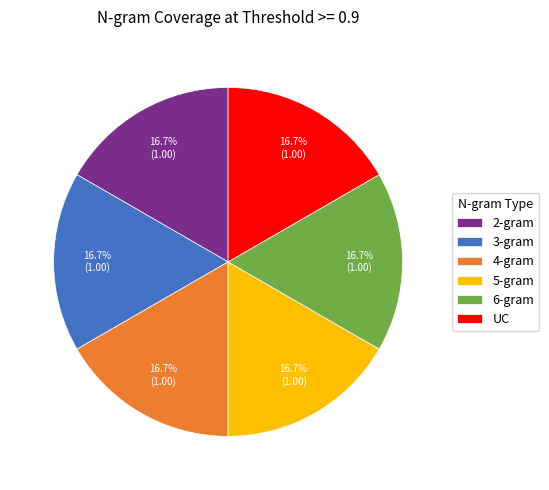

To the nearest percent, what percentage of the pie is 3-gram?

17%